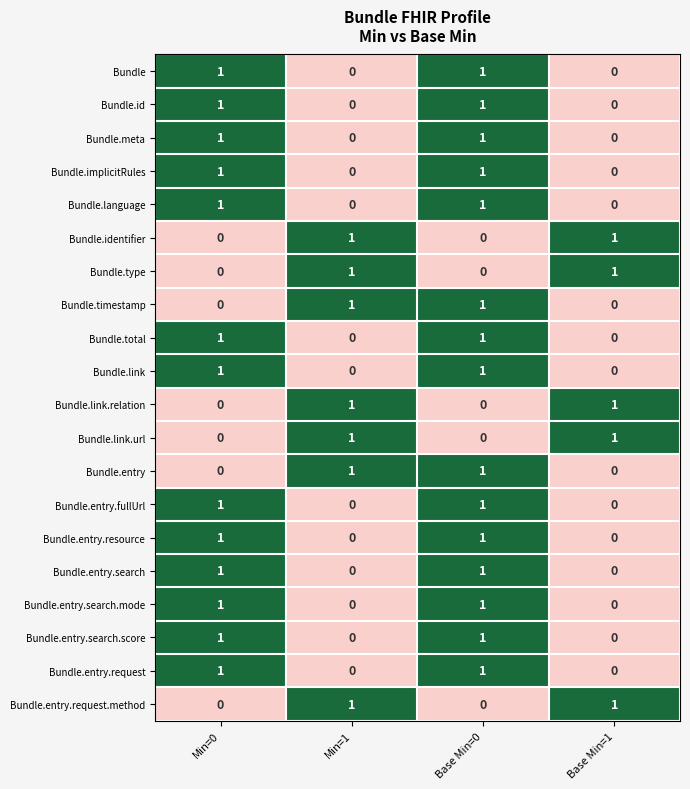

How many categories are shown in the chart?

4